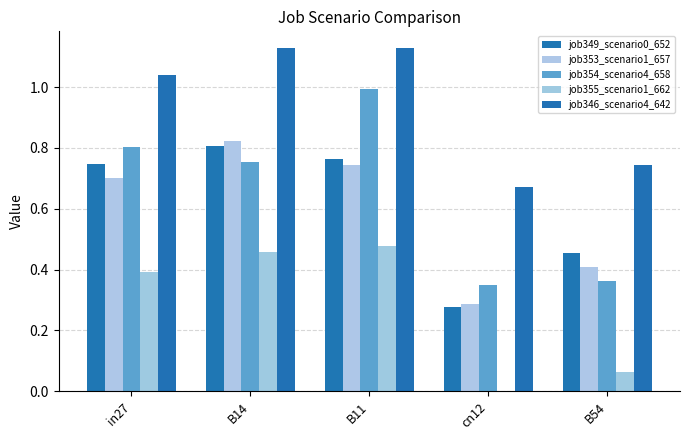

Count the number of data series in this chart.

5